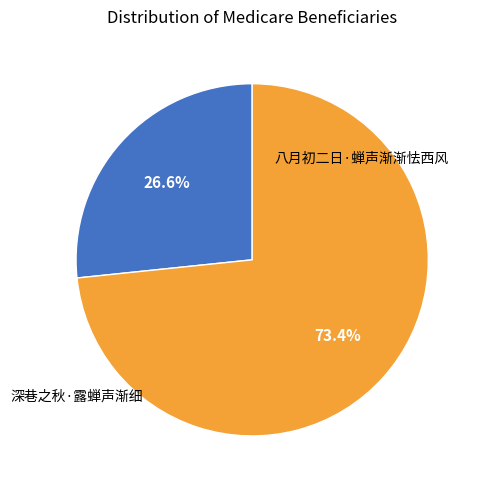

Does any single category account for the majority?

Yes